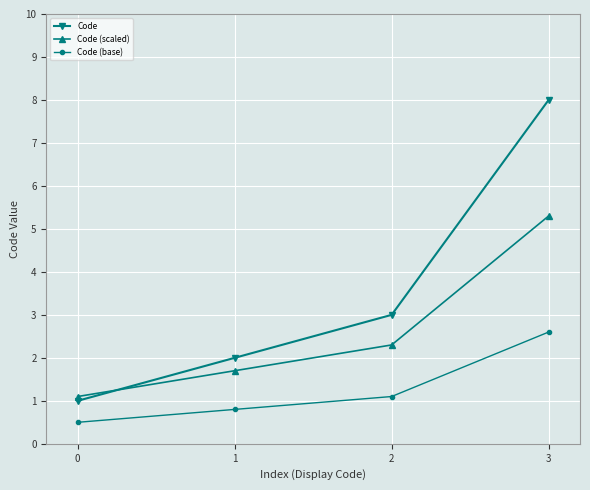

What is the difference between the highest and lowest values at 3?

5.4